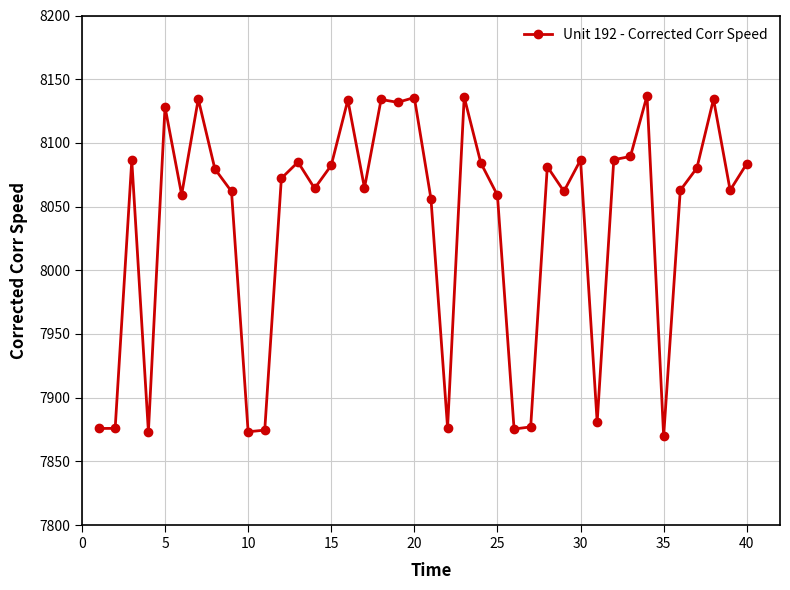

What is the sum of all values?

321507.9